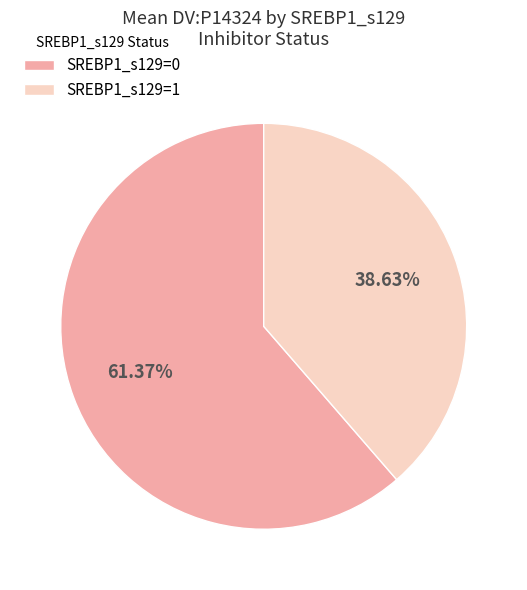

To the nearest percent, what is the average slice percentage?

50%